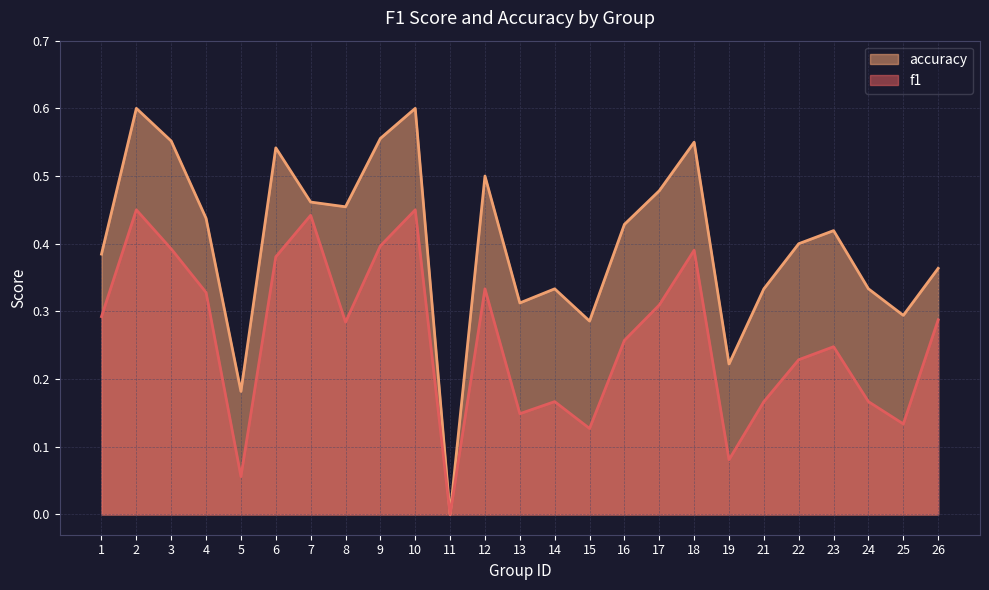

Reading left to right, what are all the values shown in this chart?

f1: 1=0.3	2=0.5	3=0.4	4=0.3	5=0.1	6=0.4	7=0.4	8=0.3	9=0.4	10=0.5	11=0.0	12=0.3	13=0.1	14=0.2	15=0.1	16=0.3	17=0.3	18=0.4	19=0.1	21=0.2	22=0.2	23=0.2	24=0.2	25=0.1	26=0.3
accuracy: 1=0.4	2=0.6	3=0.6	4=0.4	5=0.2	6=0.5	7=0.5	8=0.5	9=0.6	10=0.6	11=0.0	12=0.5	13=0.3	14=0.3	15=0.3	16=0.4	17=0.5	18=0.6	19=0.2	21=0.3	22=0.4	23=0.4	24=0.3	25=0.3	26=0.4